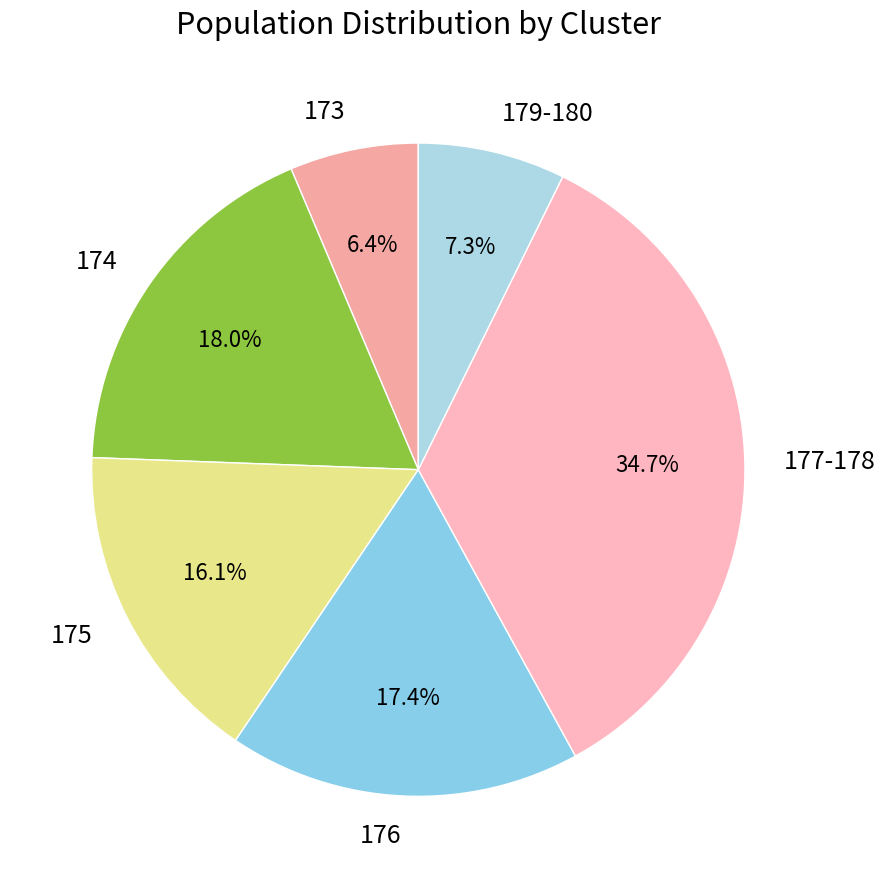

Rank the categories by value from highest to lowest.

177-178, 174, 176, 175, 179-180, 173